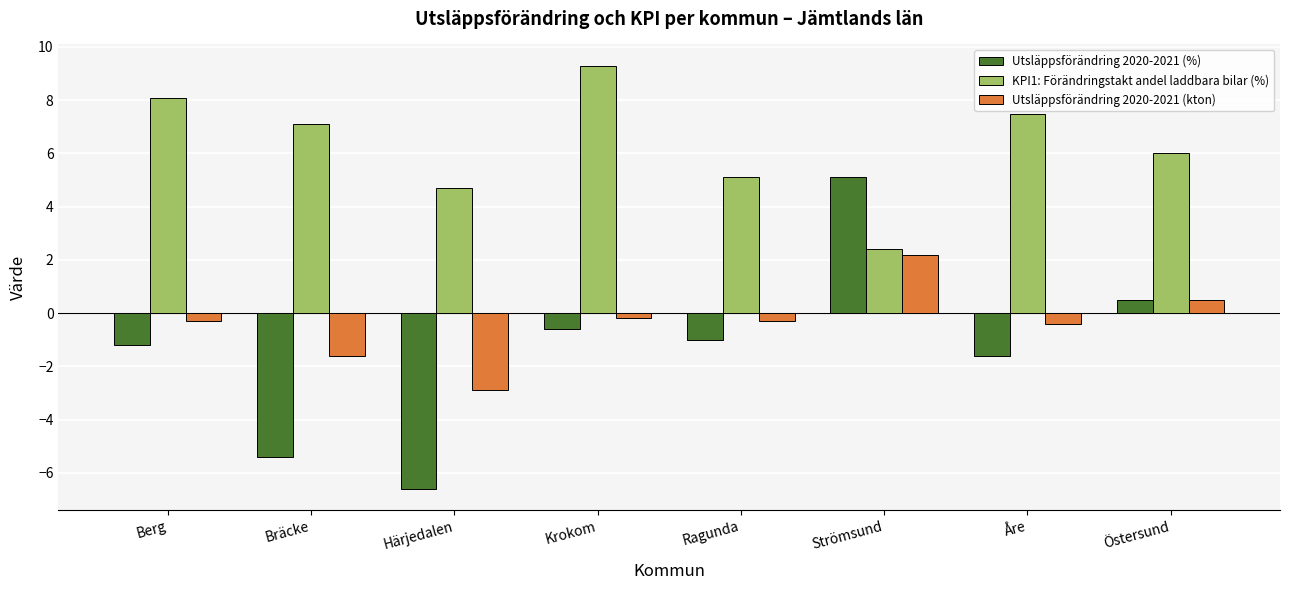

What is the difference between the highest and lowest values at Bräcke?

12.5